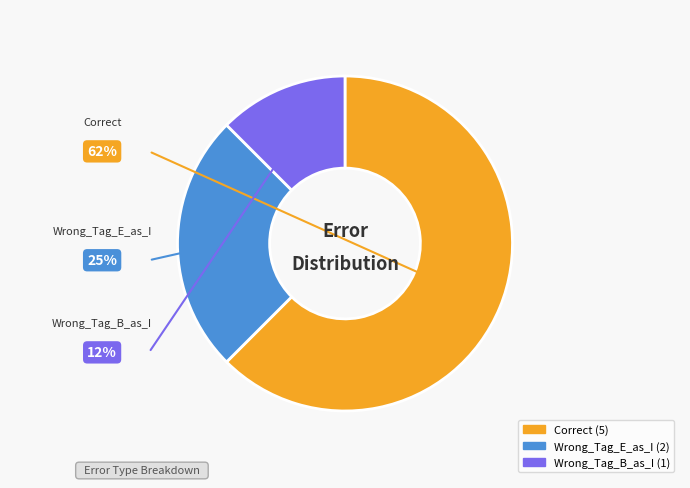

True or false: Wrong_Tag_B_as_I accounts for 12% of the total.

True